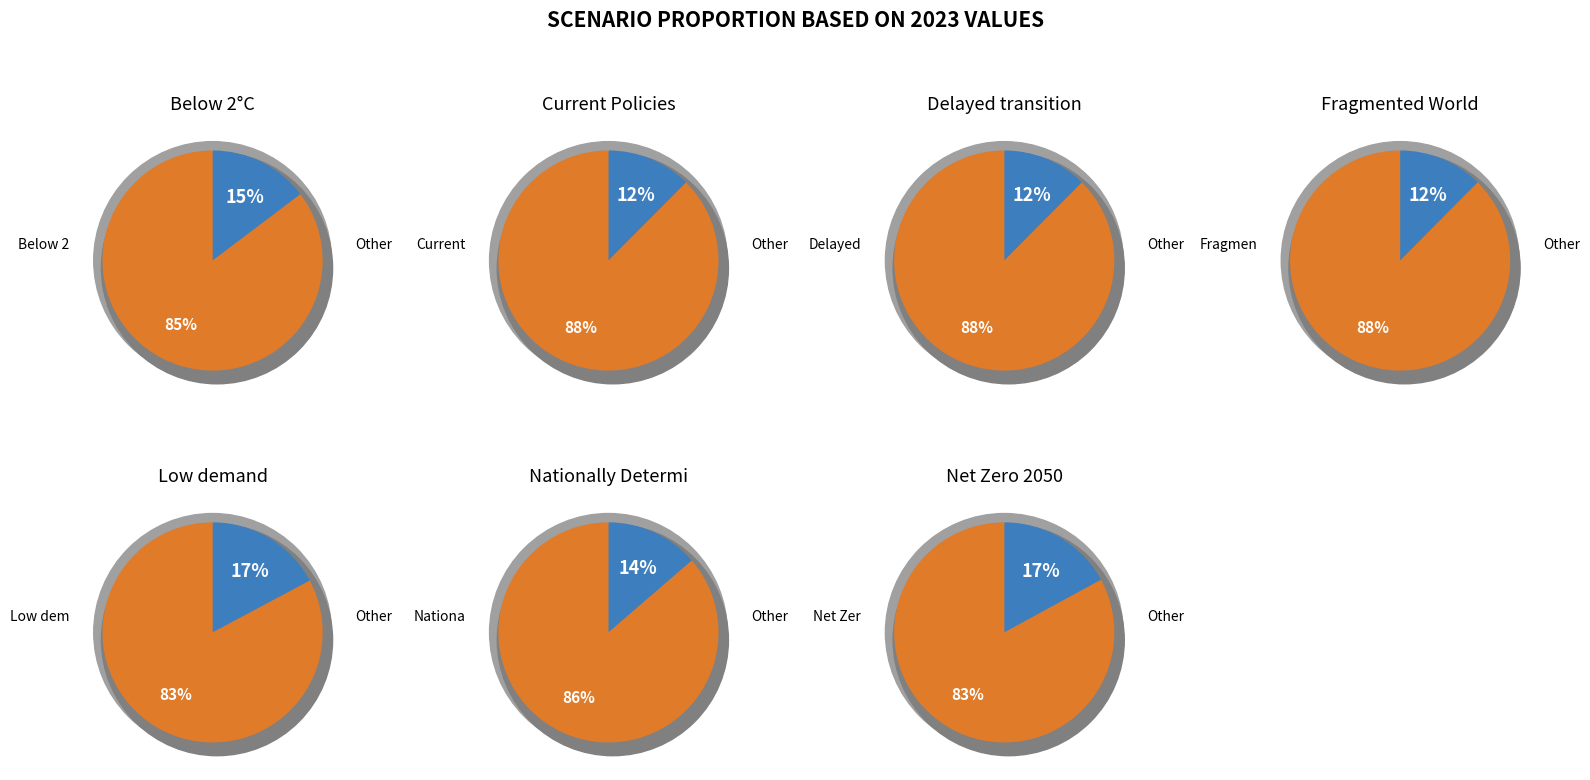

To the nearest percent, what percentage of the pie is Below 2°C?

15%